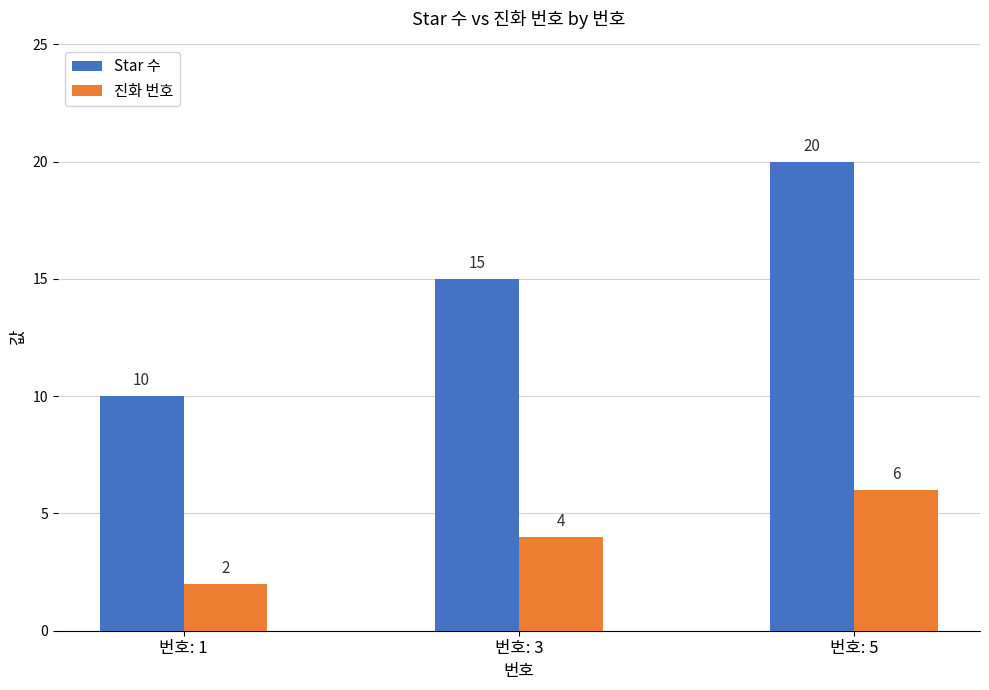

Which series has the largest range (max minus min)?

Star 수